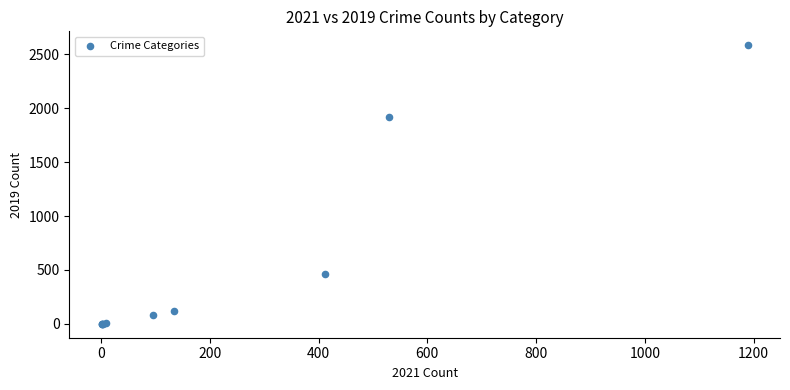

What Y value in the scatter plot is closest to 1292?

1915